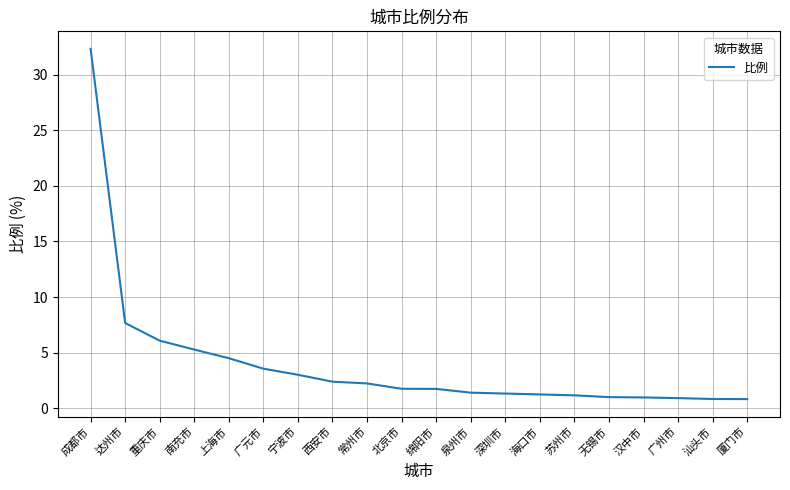

Read the value at 海口市.

1.2